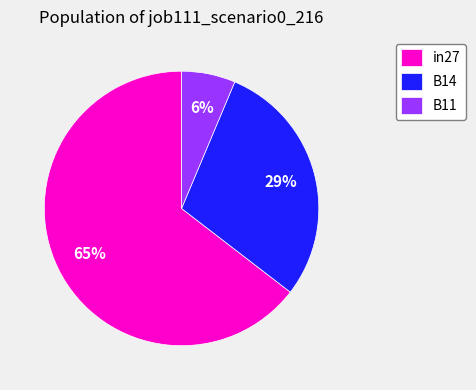

Between in27 and B11, which is larger?

in27